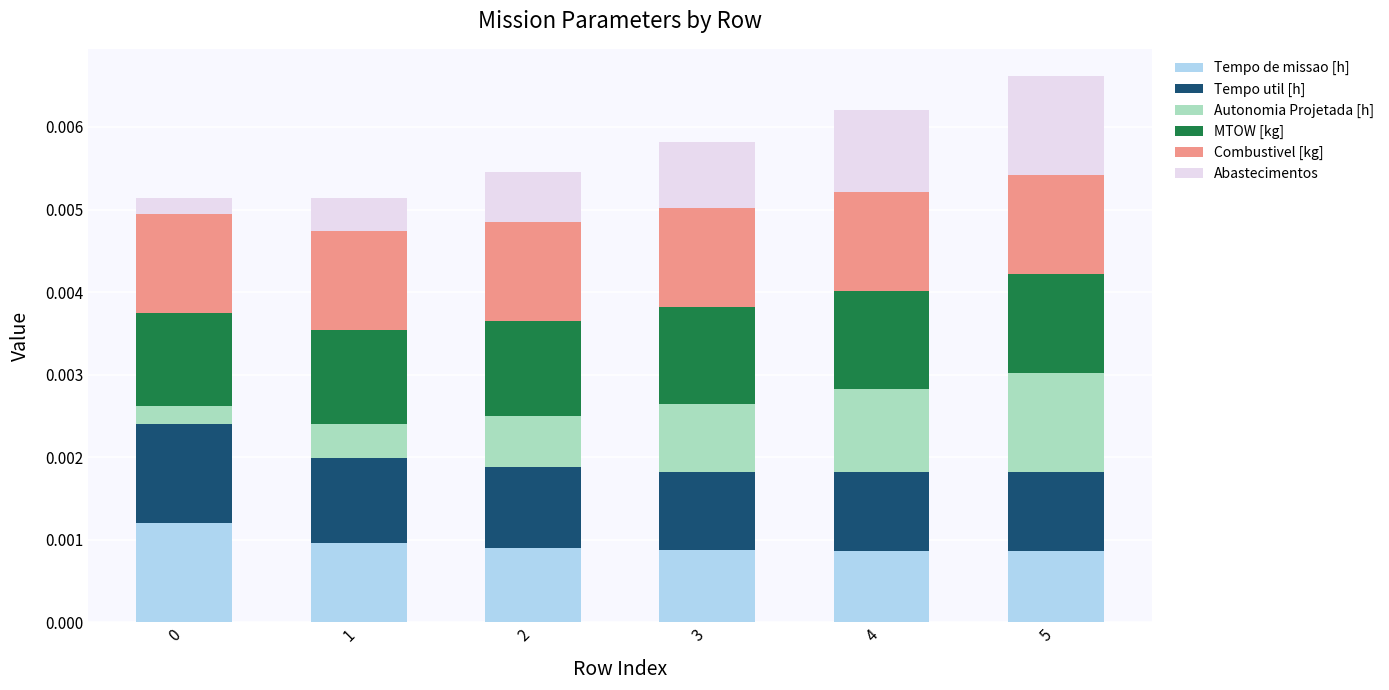

What are all the series names shown in the legend?

Tempo de missao [h], Tempo util [h], Autonomia Projetada [h], MTOW [kg], Combustivel [kg], Abastecimentos